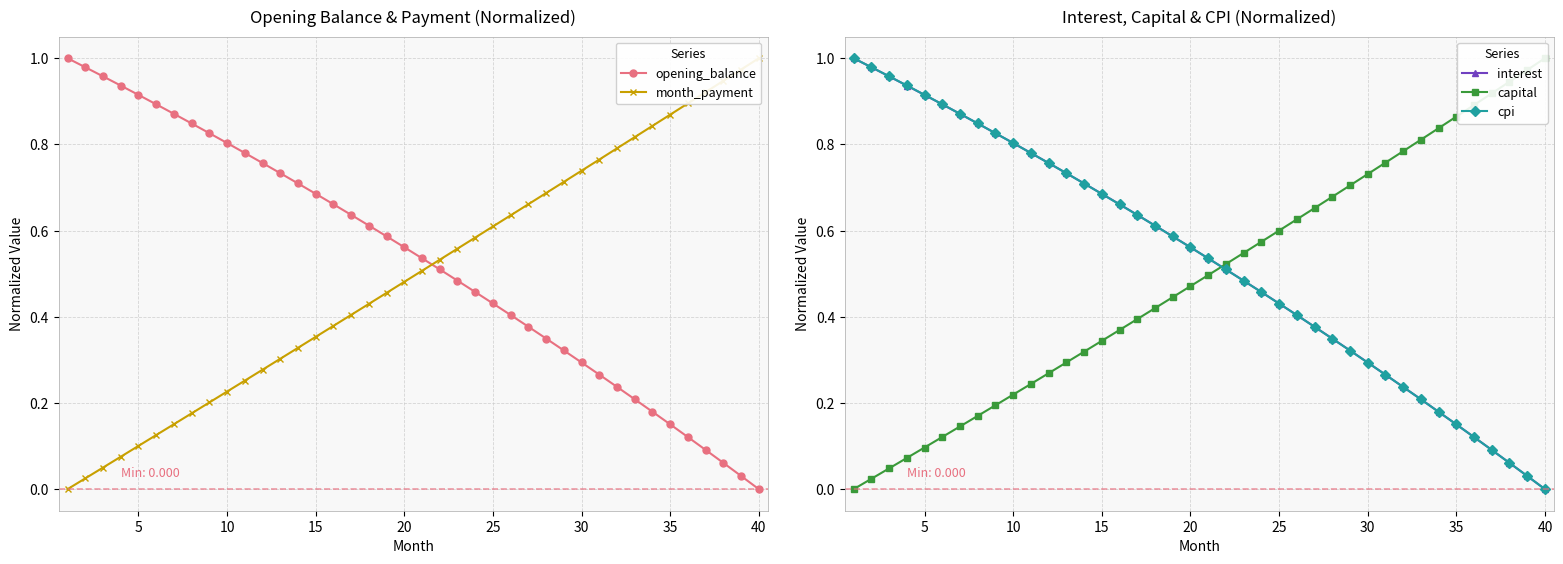

At which label is cpi closest to 0?

40